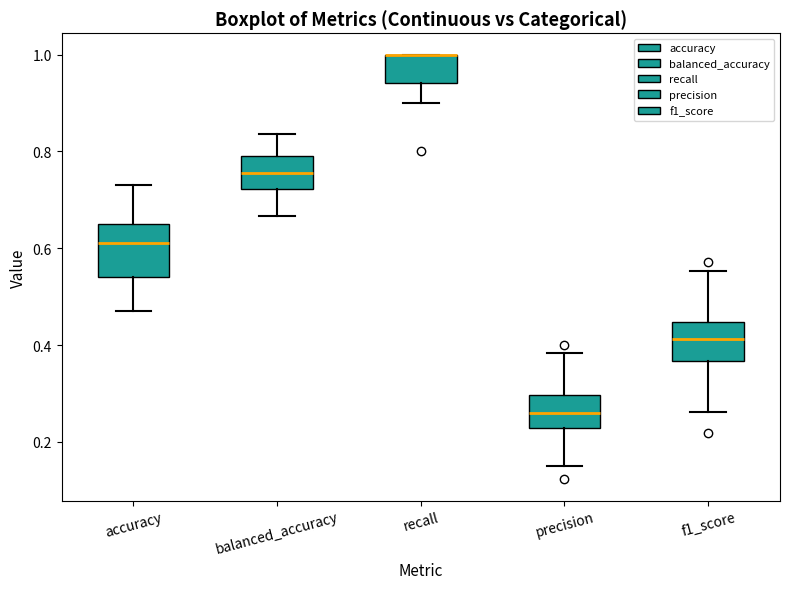

Reading left to right, transcribe this box plot: for each box, give where its median line is, the range the box spans, and where its two whiskers end, as read against the y-axis. The values are not printed on the chart, so give them approximately, as read against the axis.

accuracy: median 0.62, box 0.54 to 0.66, whiskers 0.48 to 0.74
balanced_accuracy: median 0.76, box 0.72 to 0.78, whiskers 0.66 to 0.84
recall: median 1.00 (drawn on the box's upper edge), box 0.94 to 1.00, whiskers 0.90 to 1.00
precision: median 0.26, box 0.22 to 0.30, whiskers 0.16 to 0.38
f1_score: median 0.42, box 0.36 to 0.44, whiskers 0.26 to 0.56